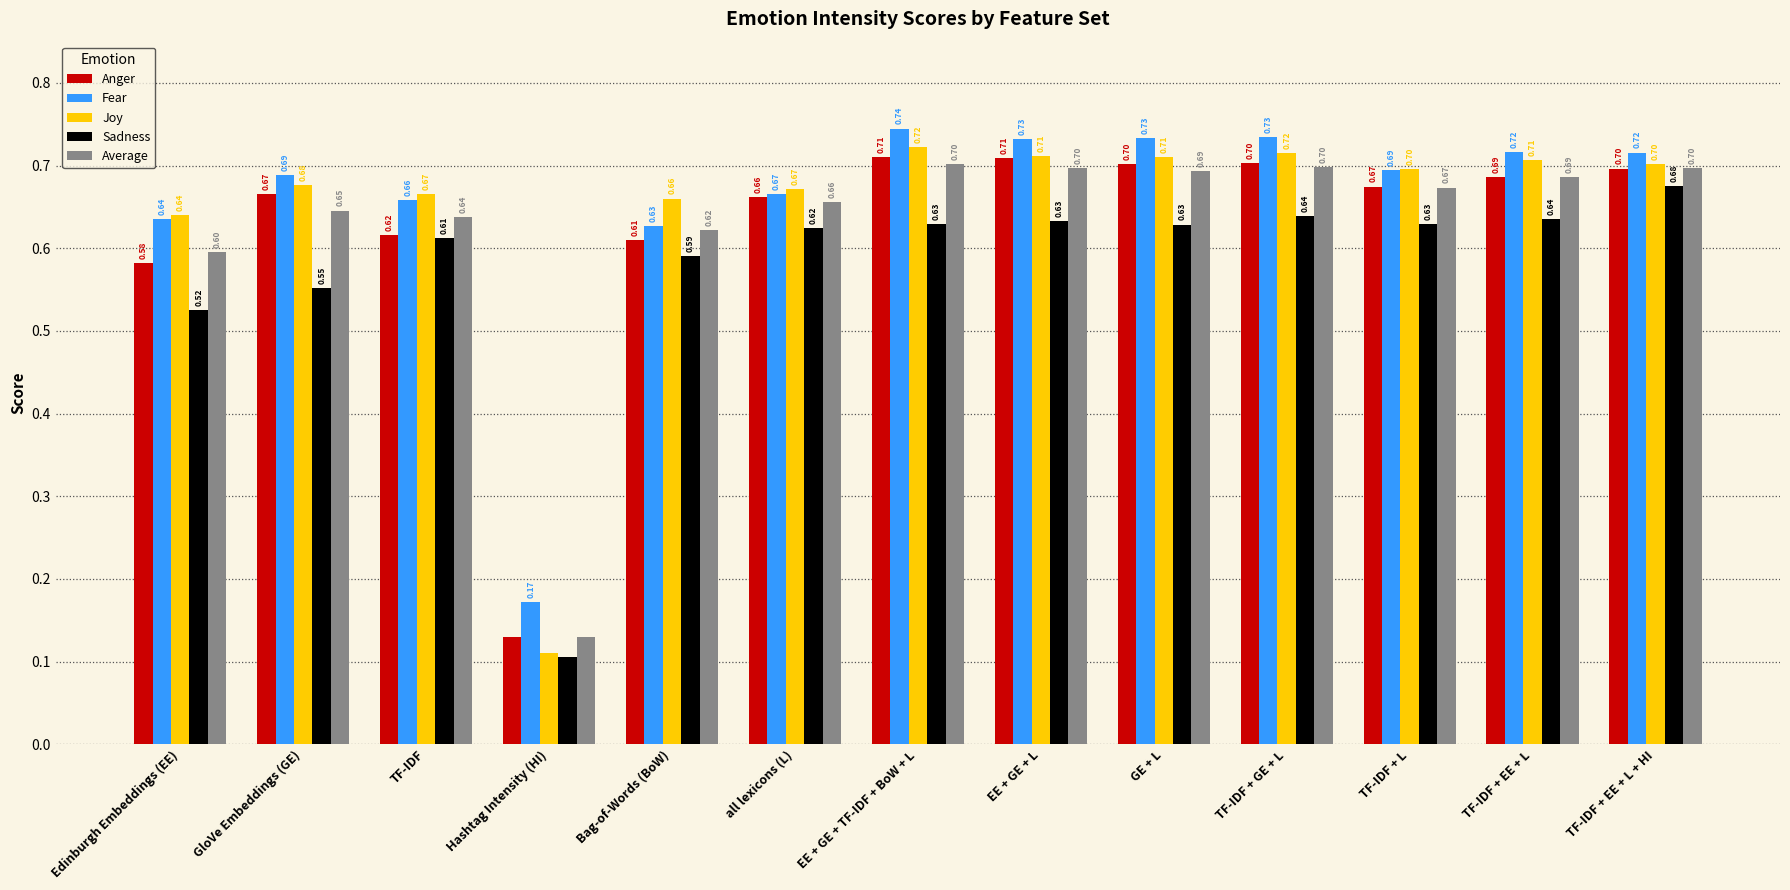

Rank the series by their maximum value, from lowest to highest.

Sadness, Average, Anger, Joy, Fear